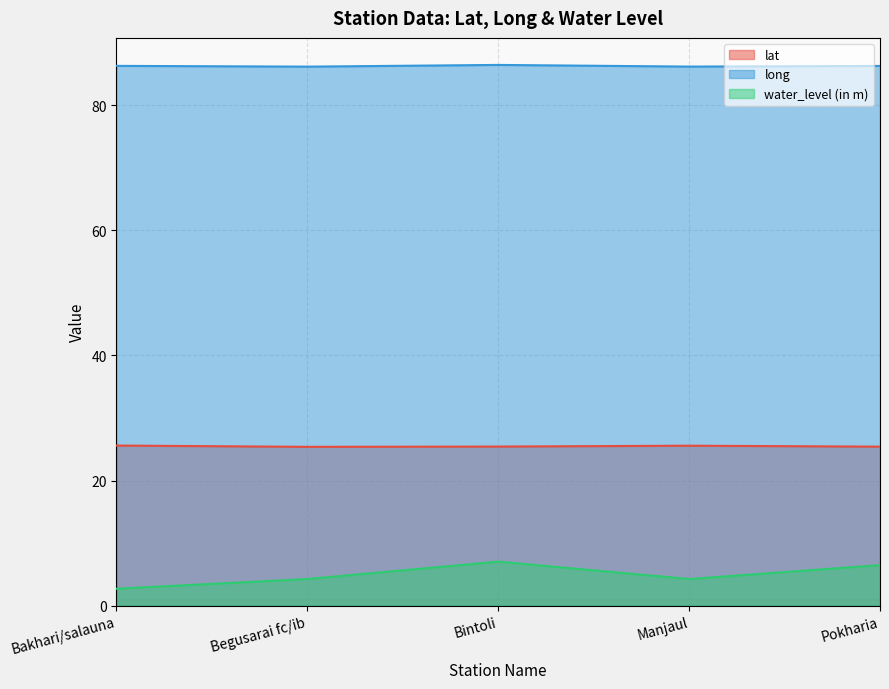

True or false: water_level (in m) and lat intersect in this chart.

False